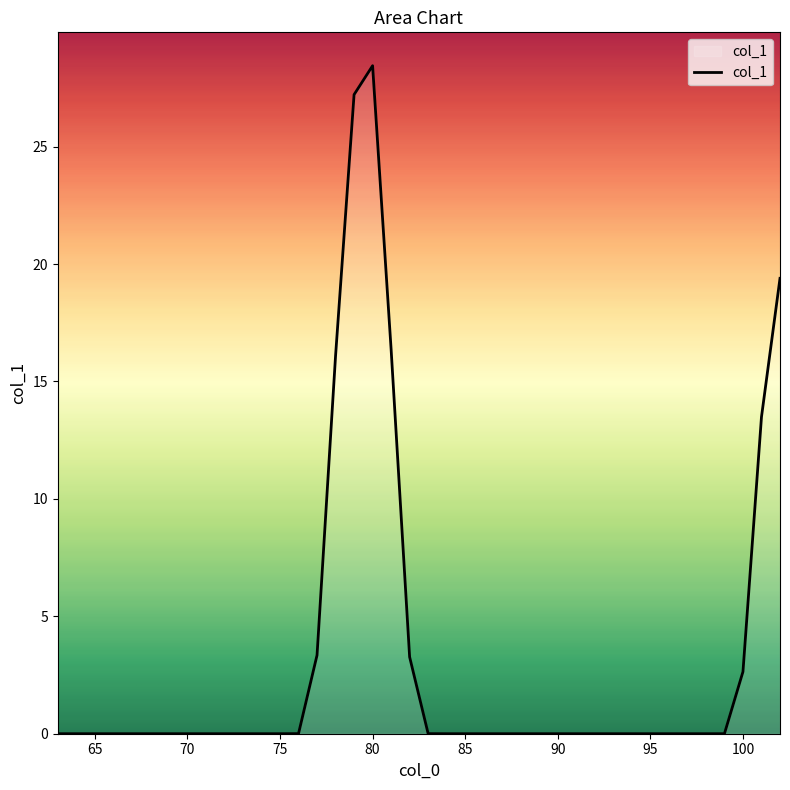

What is the greatest value displayed?

28.4